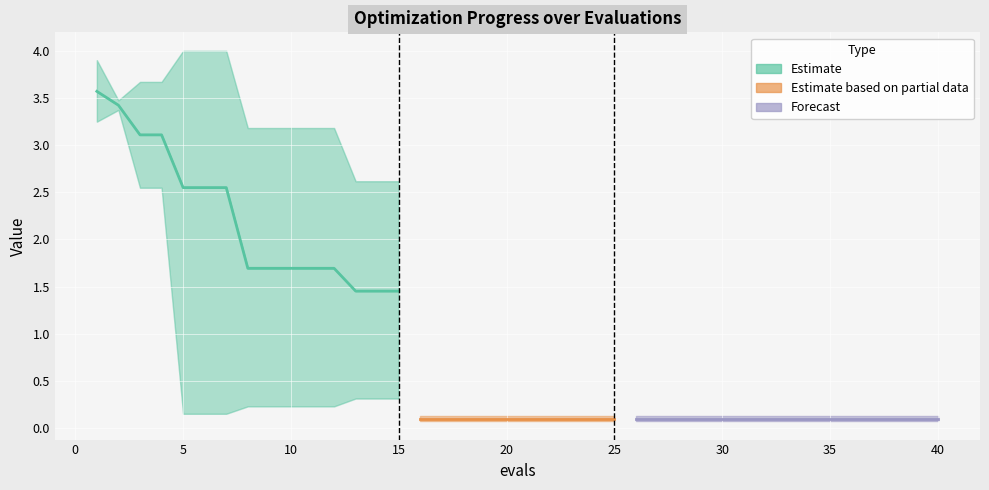

How many lines are shown in the chart?

3